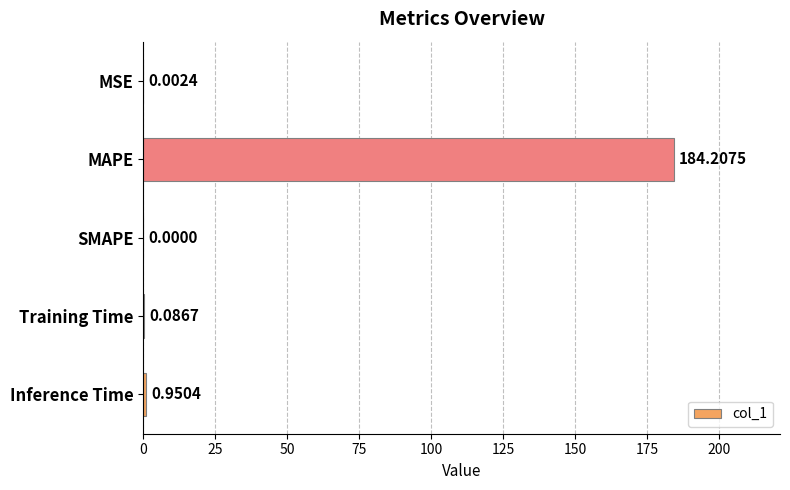

Are the bars grouped side by side (vs. stacked)?

No